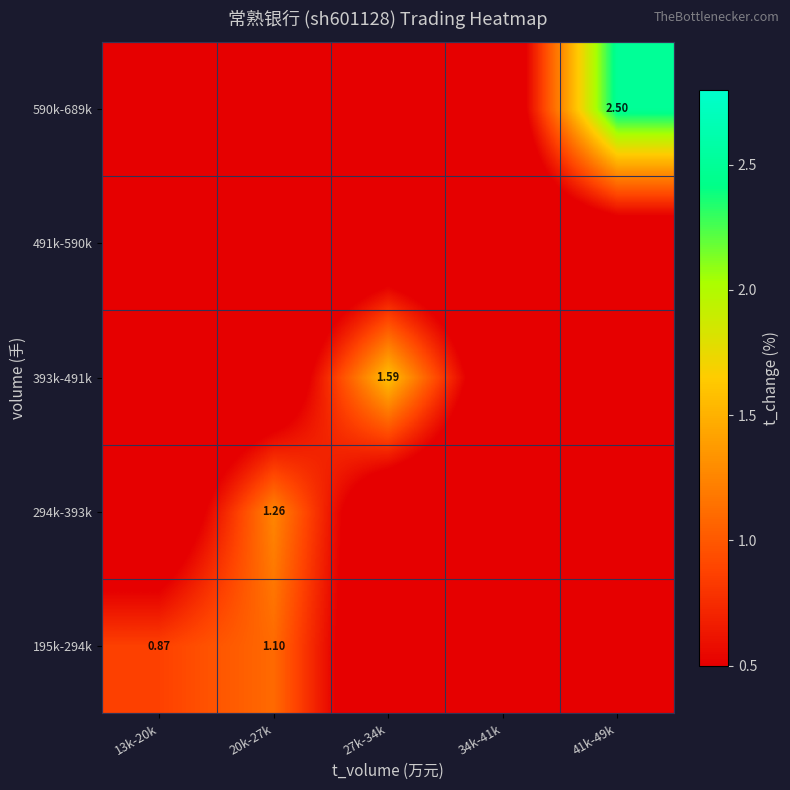

Which label corresponds to the smallest value in the chart?

27k-34k